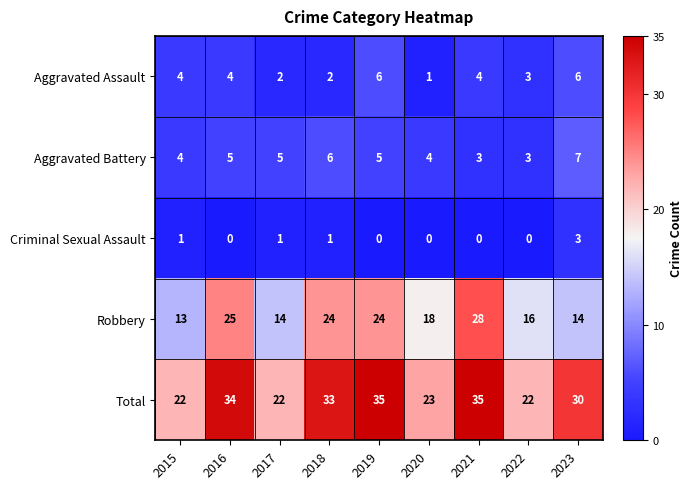

Where is Aggravated Assault nearest to the value 3?

2022